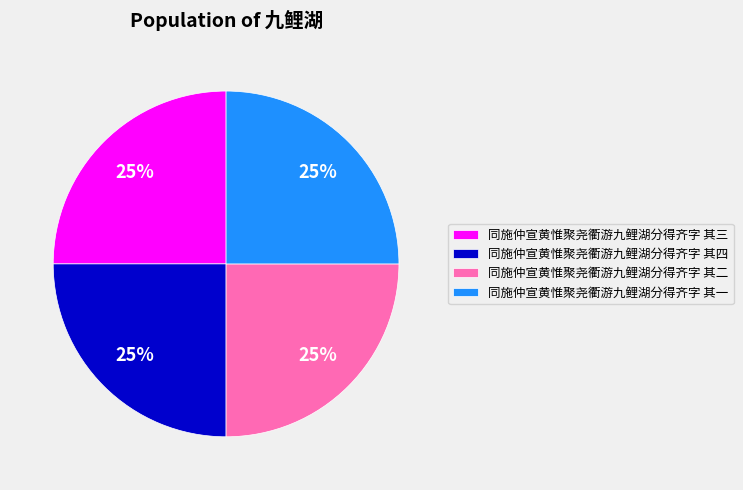

To the nearest percent, what percentage of the pie is 同施仲宣黄惟聚尧衢游九鲤湖分得齐字 其四?

25%